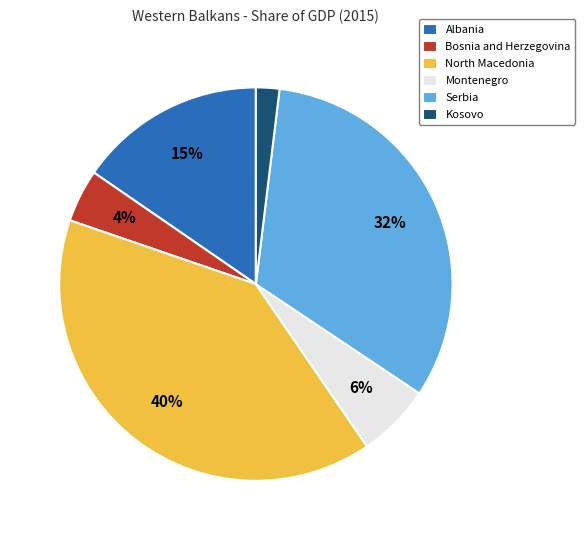

What percentage is the Albania slice, to the nearest percent?

15%